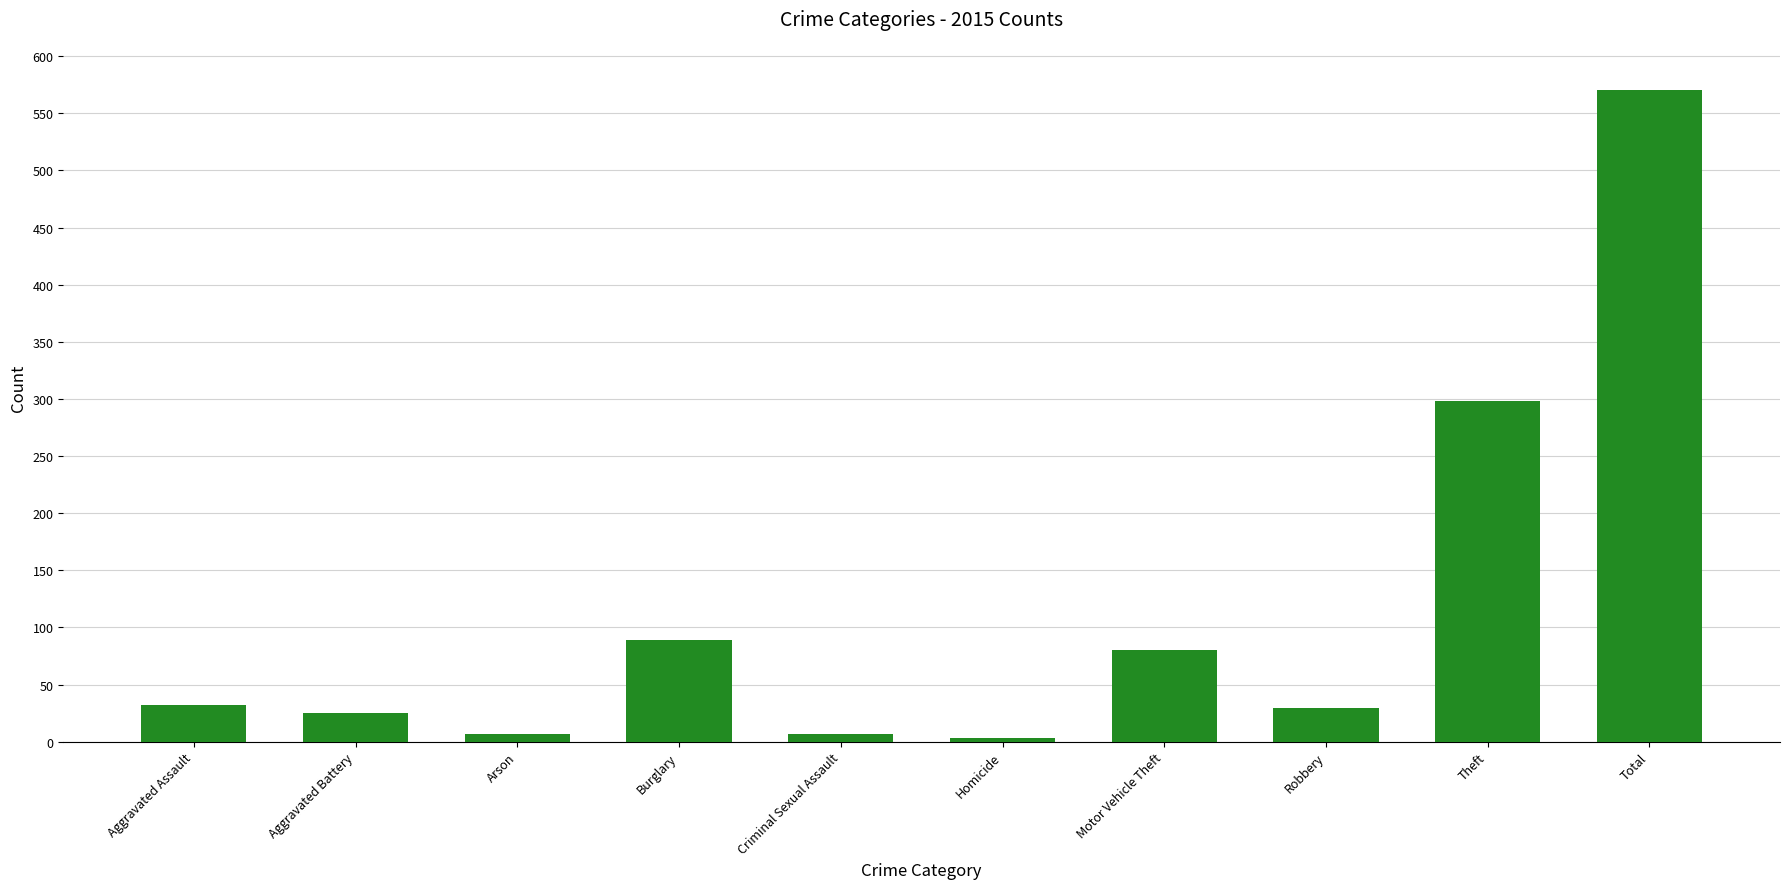

Does the chart contain stacked bars?

No